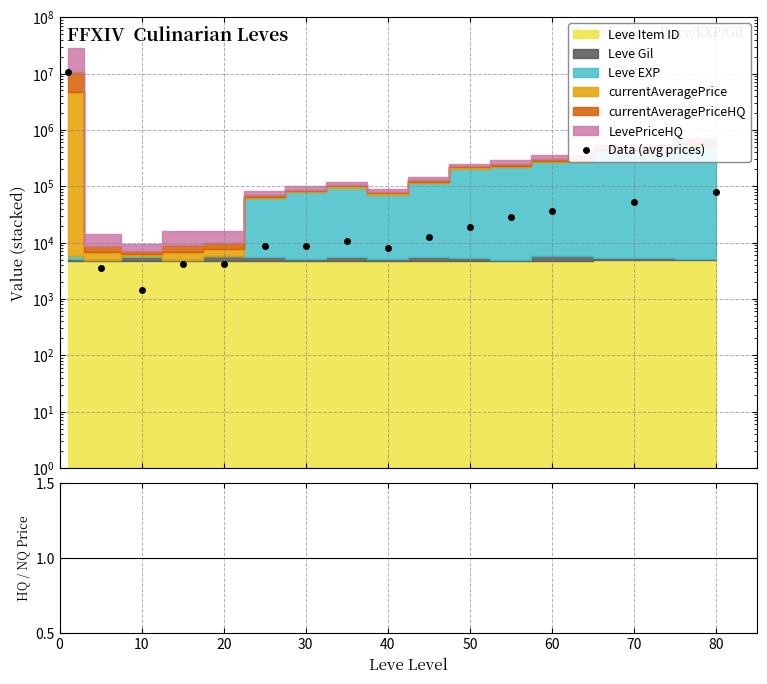

What is the greatest value displayed?

10759584